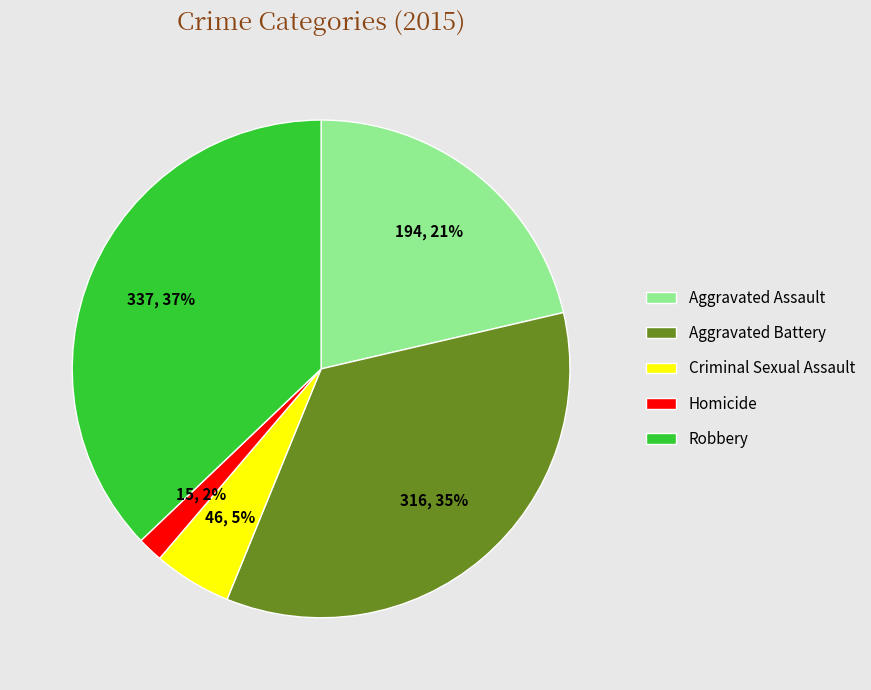

The Aggravated Assault slice represents 10% of the pie. True or false?

False